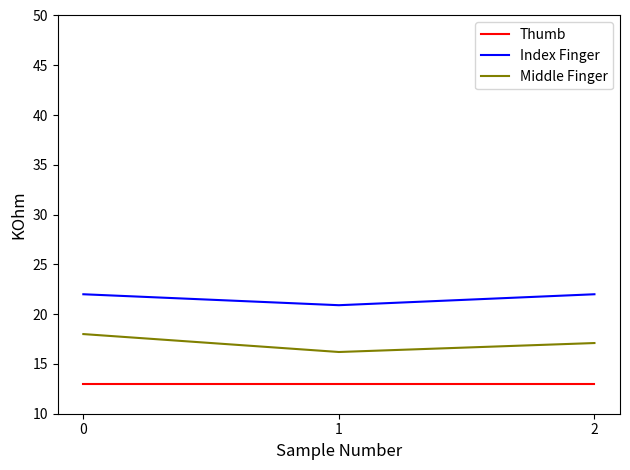

How many values in the Middle Finger series are below 17?

1